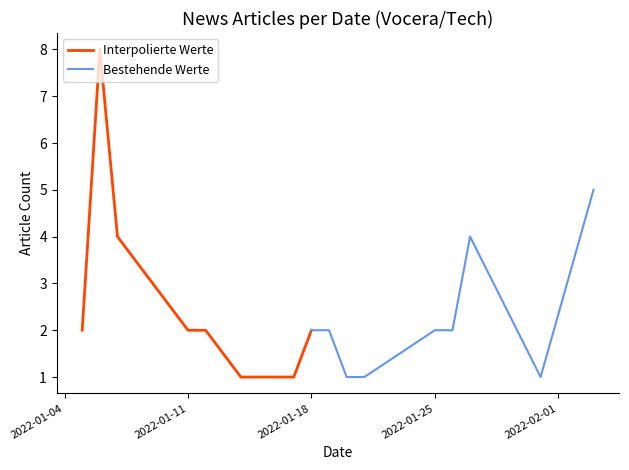

True or false: Bestehende Werte and Interpolierte Werte intersect in this chart.

False